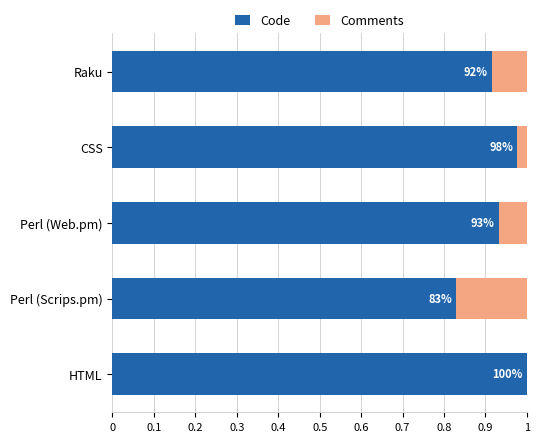

At how many categories does at least one series exceed 0?

5